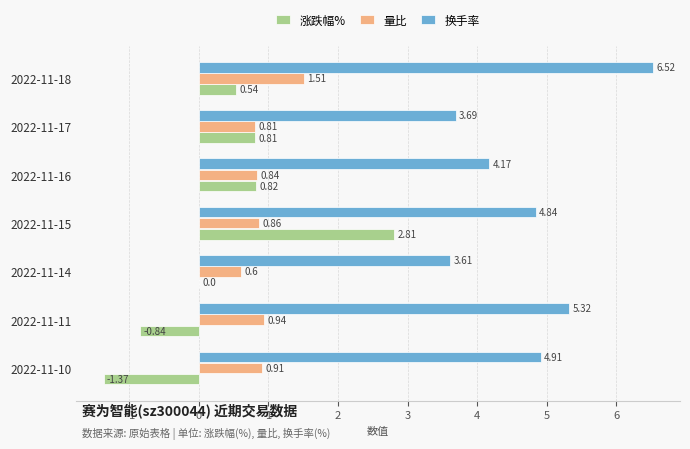

What is the average value of the 涨跌幅% series?

0.4